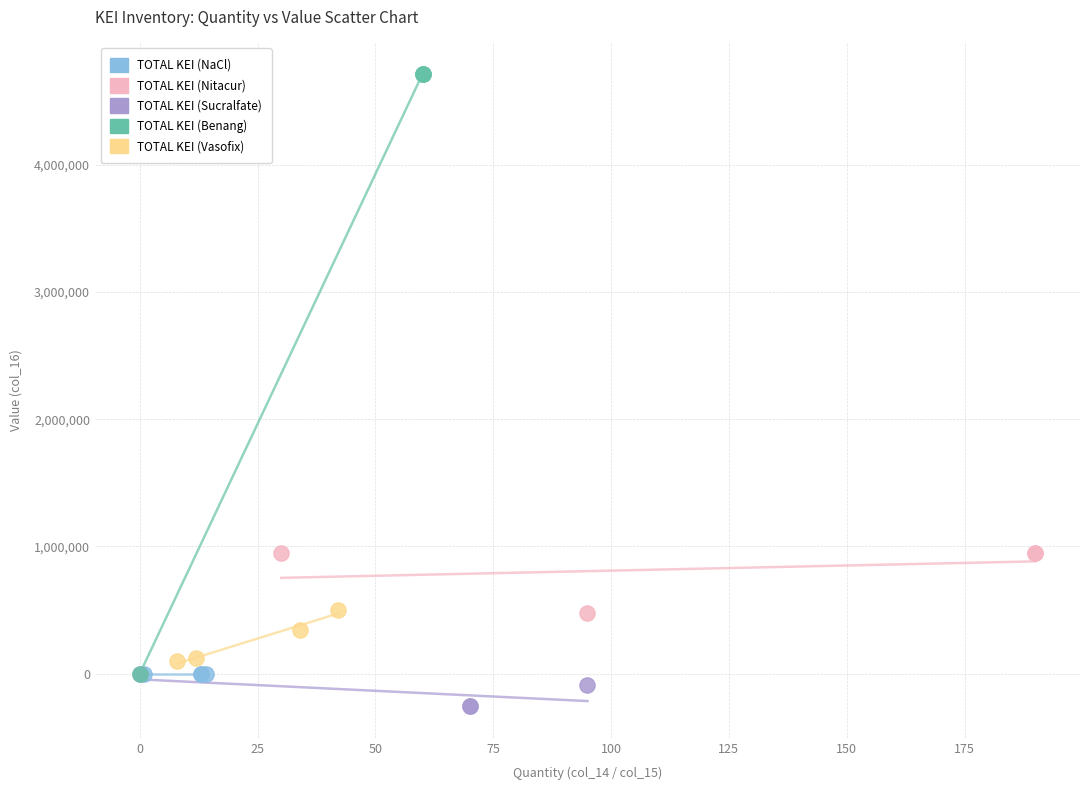

Which series contains the highest Y value?

TOTAL KEI (Benang)